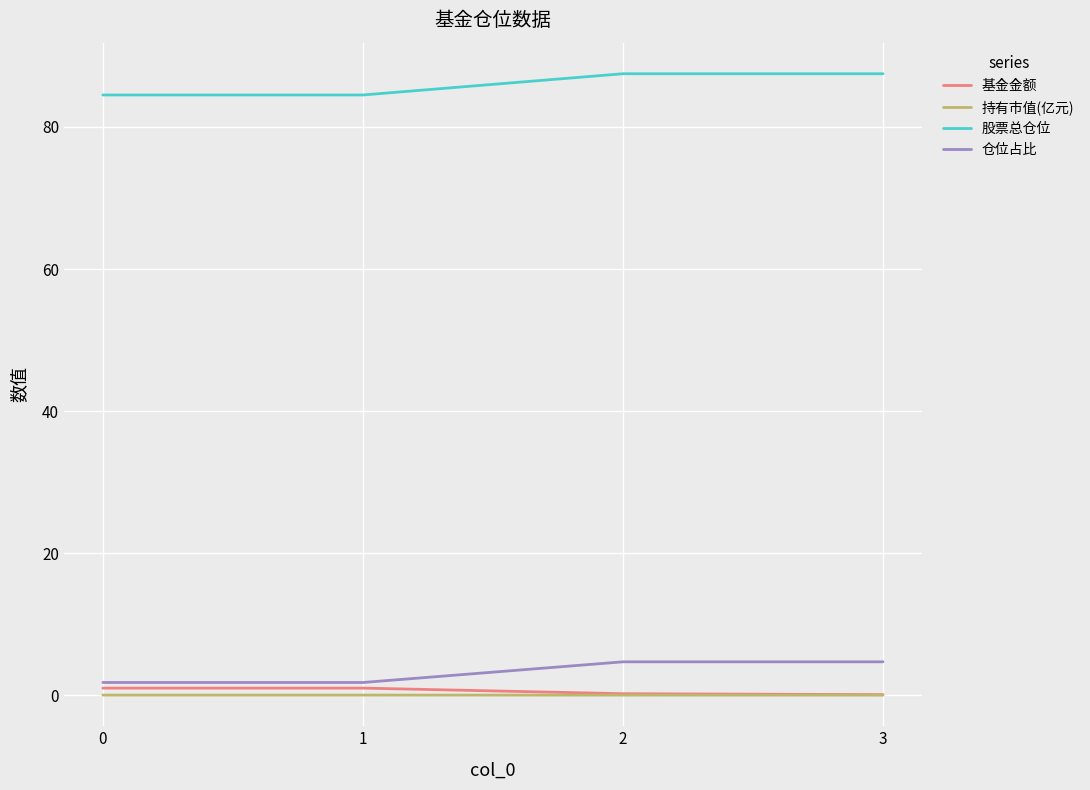

How many values in the 股票总仓位 series exceed 87?

2